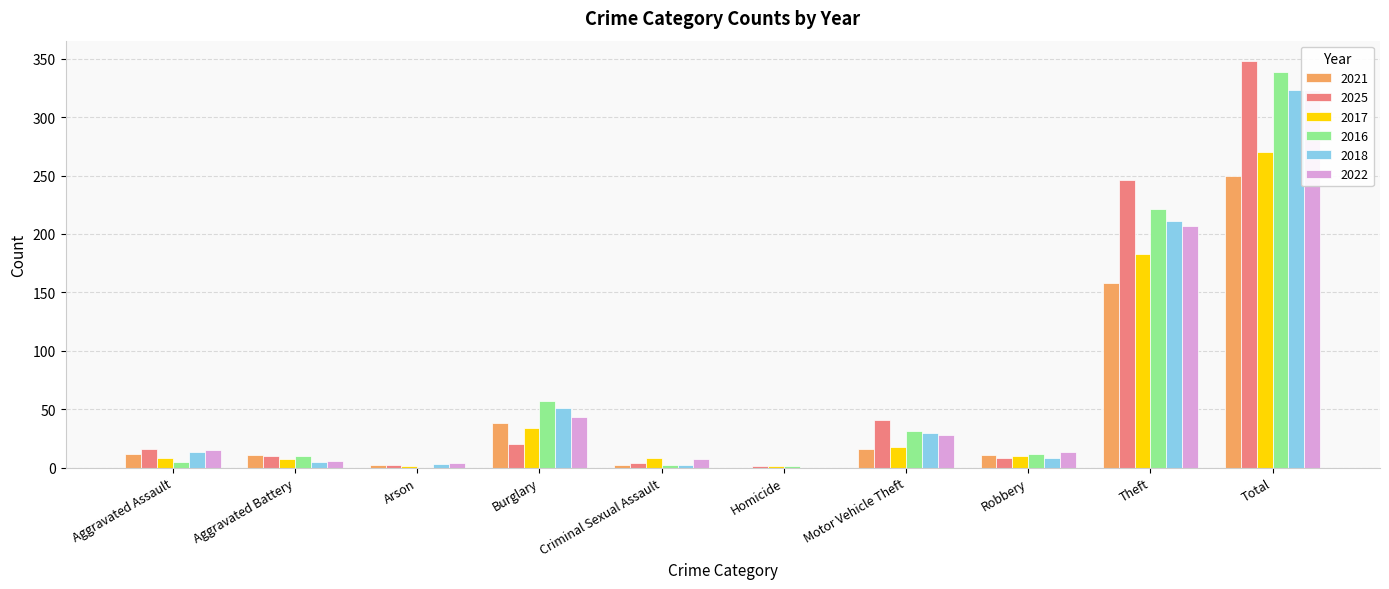

Reading left to right, extract all data points from this chart.

2021: 12	11	2	38	2	0	16	11	158	250
2025: 16	10	2	20	4	1	41	8	246	348
2017: 8	7	1	34	8	1	18	10	183	270
2016: 5	10	0	57	2	1	31	12	221	339
2018: 13	5	3	51	2	0	30	8	211	323
2022: 15	6	4	43	7	0	28	13	207	323